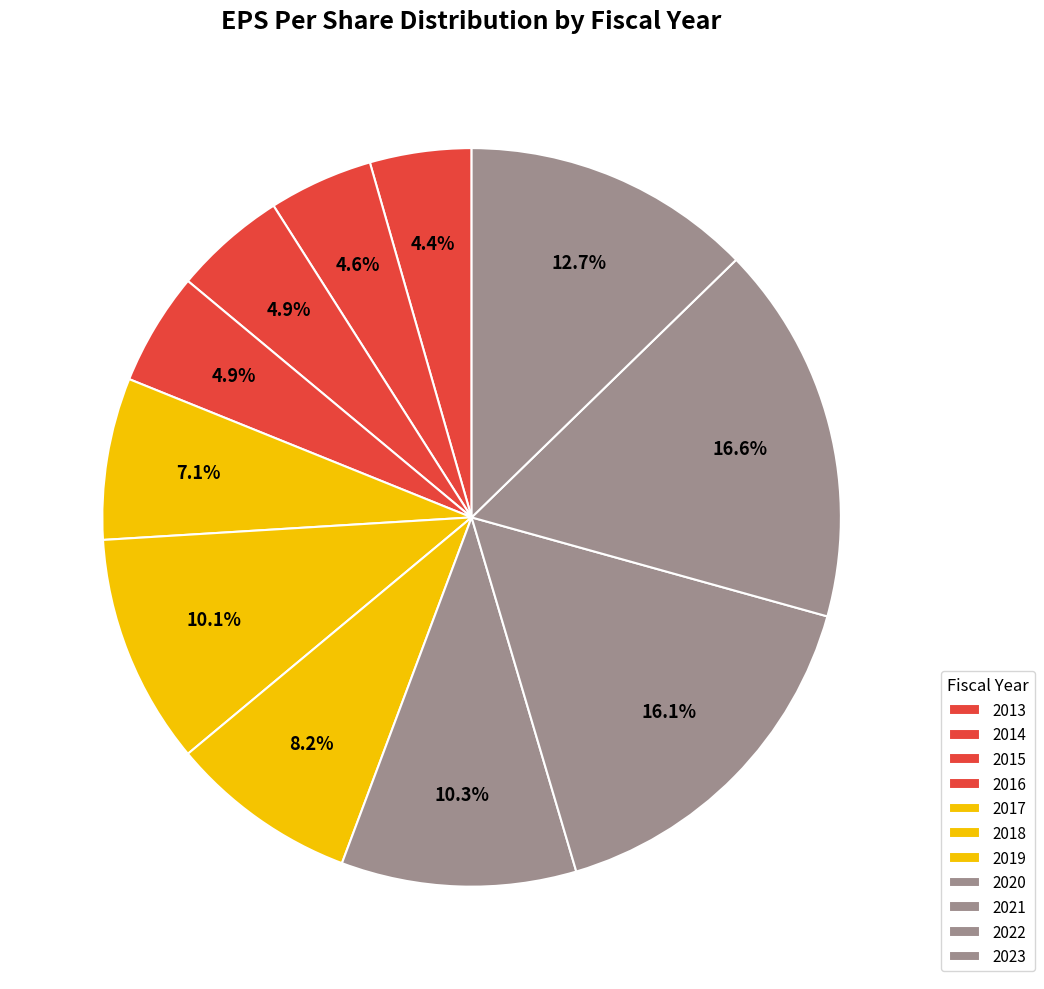

Count the number of slices in the pie.

11